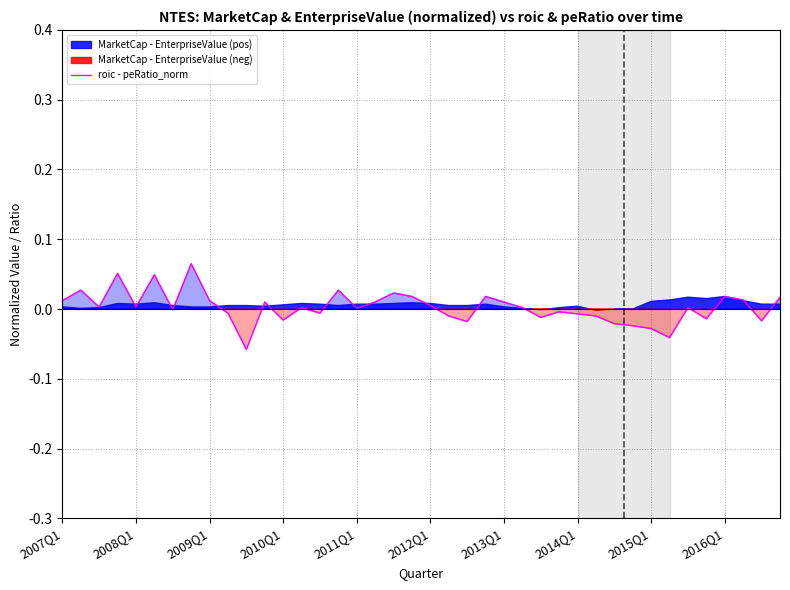

What is the maximum value shown in the chart?

0.1